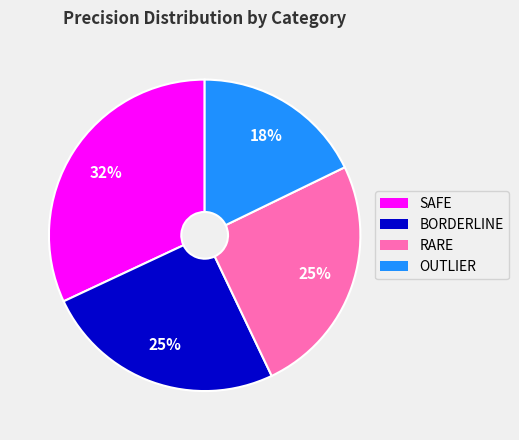

Between BORDERLINE and OUTLIER, which is larger?

BORDERLINE